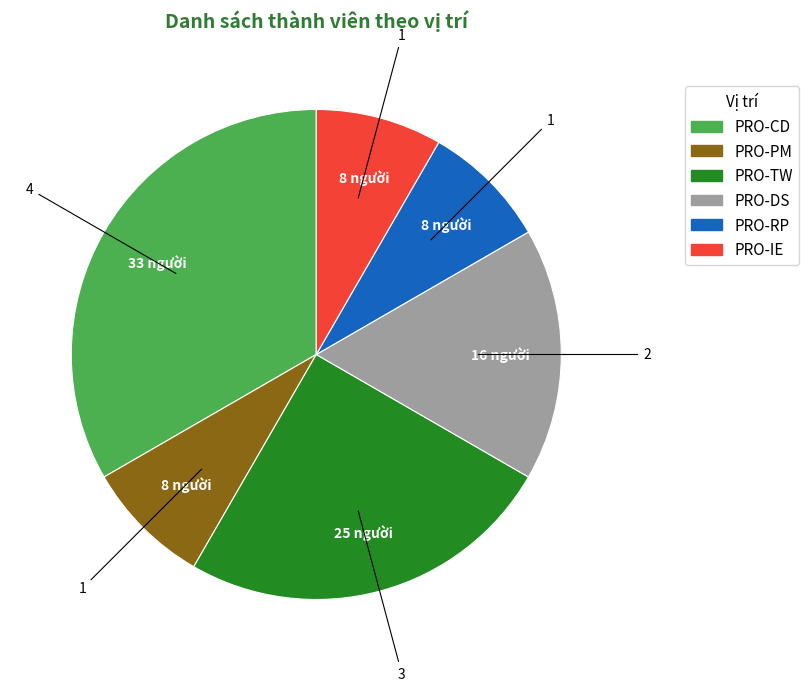

Is the sum of PRO-RP and PRO-PM greater than half?

No